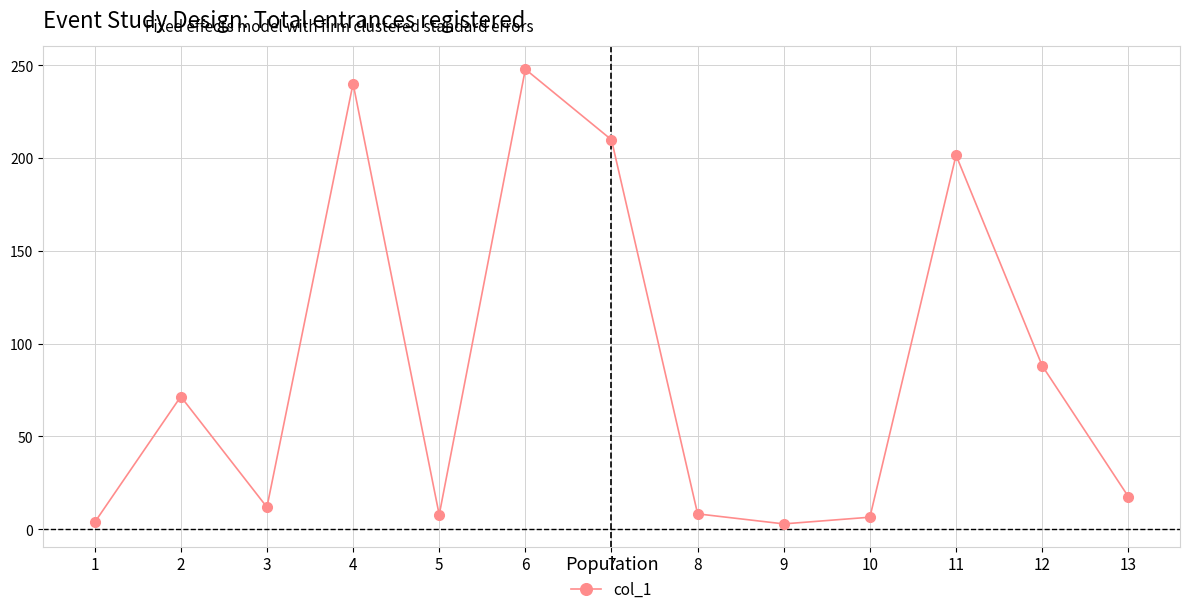

Is it true that the value at 2 is 71.5?

True